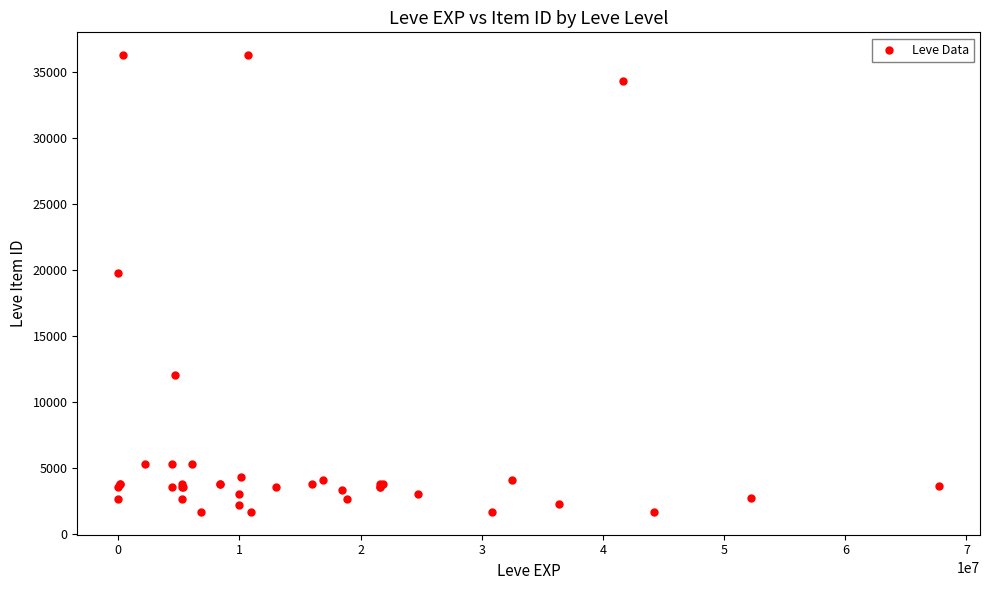

What Y value in the scatter plot is closest to 18967?

19744